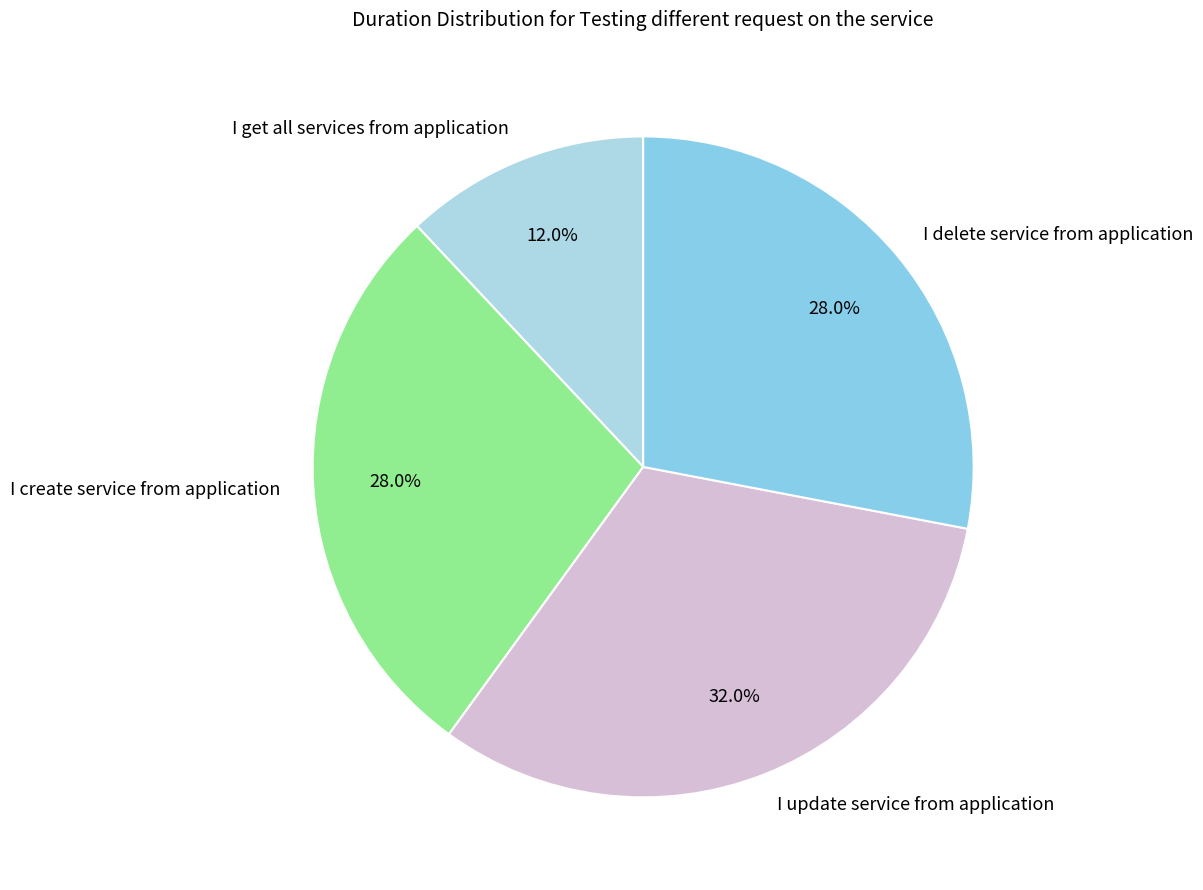

Count the number of slices in the pie.

4